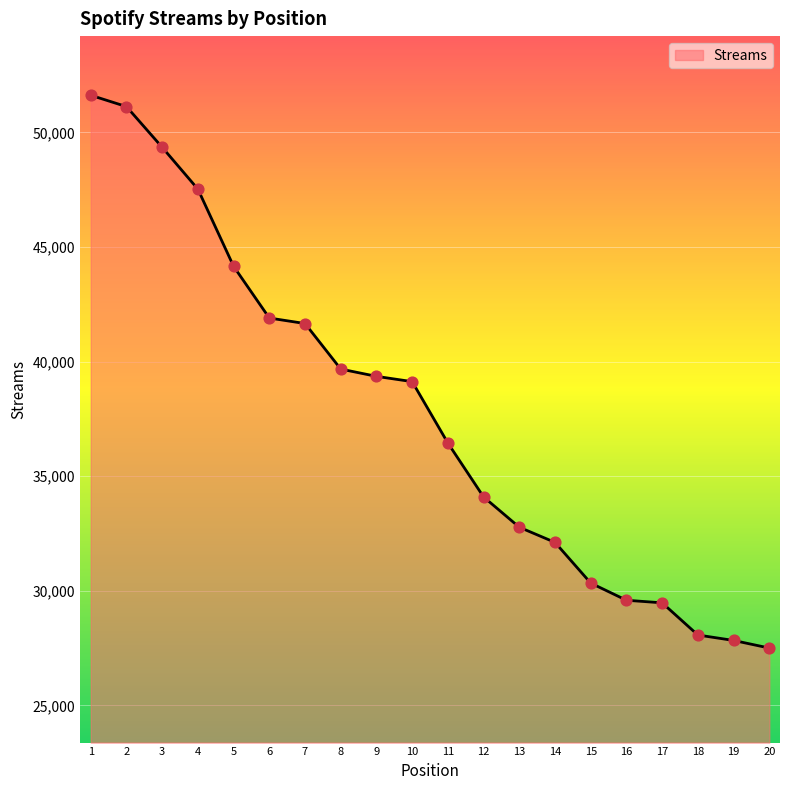

What is the ratio of the value at 12 to the value at 2?

0.7